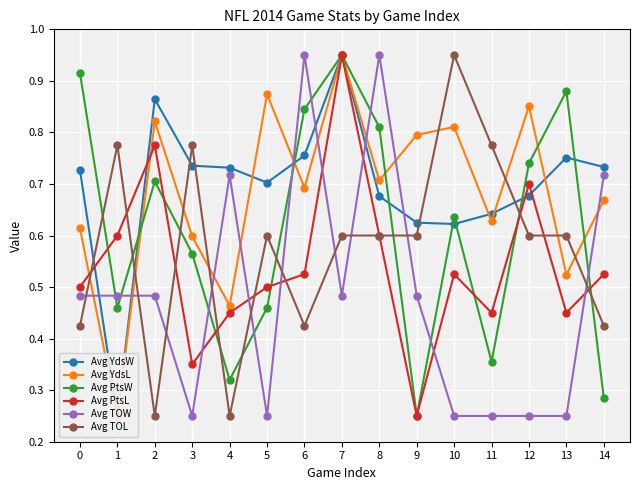

Which series has the largest range (max minus min)?

Avg YdsW